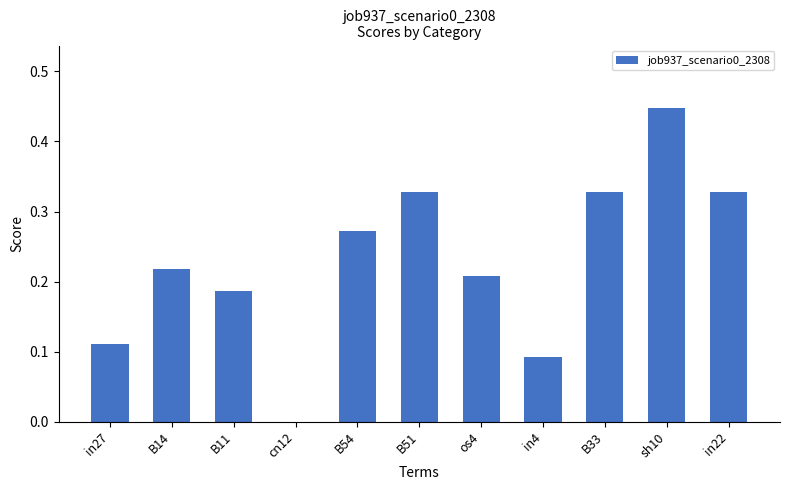

Between in4 and B33, which is larger?

B33